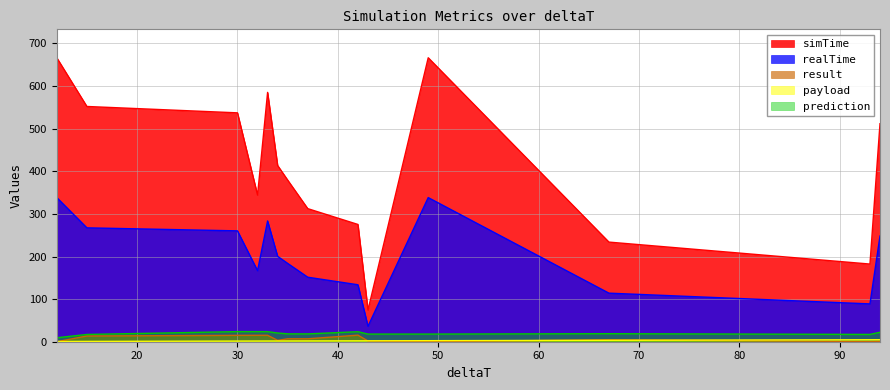

How many values in the payload series exceed 1?

13